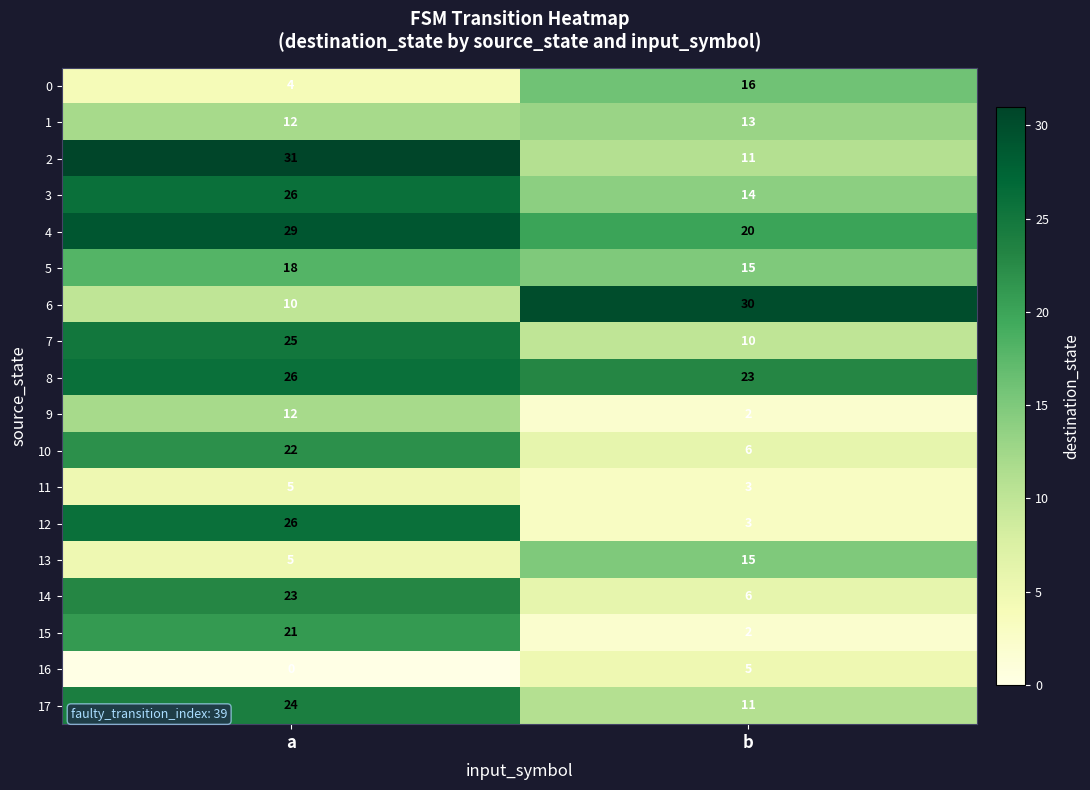

List the labels in order of 7 value, largest first.

a, b